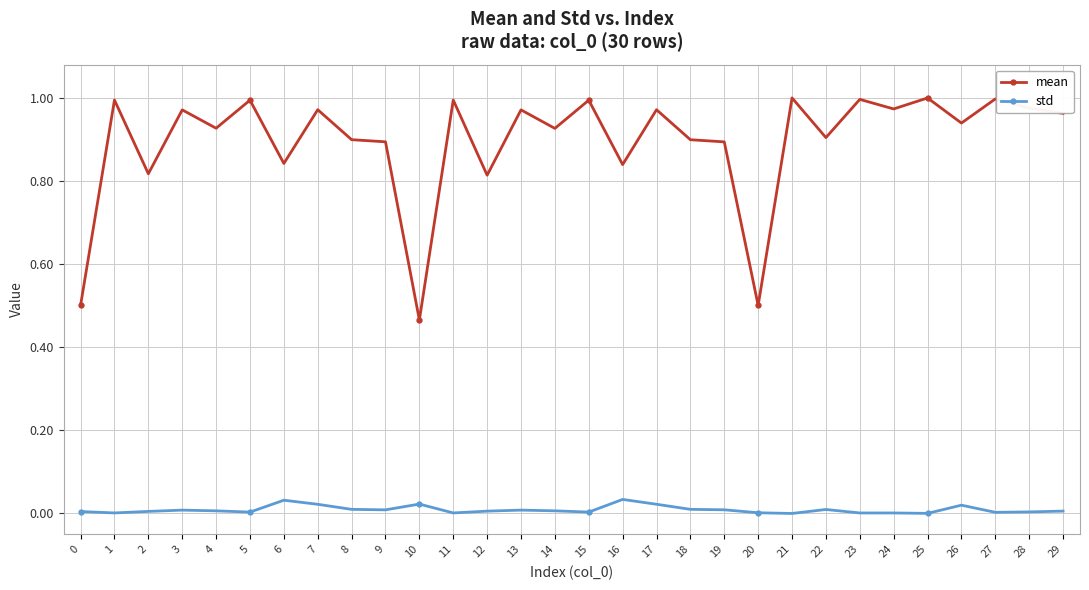

True or false: std has a value of 0.0 at 22.

True